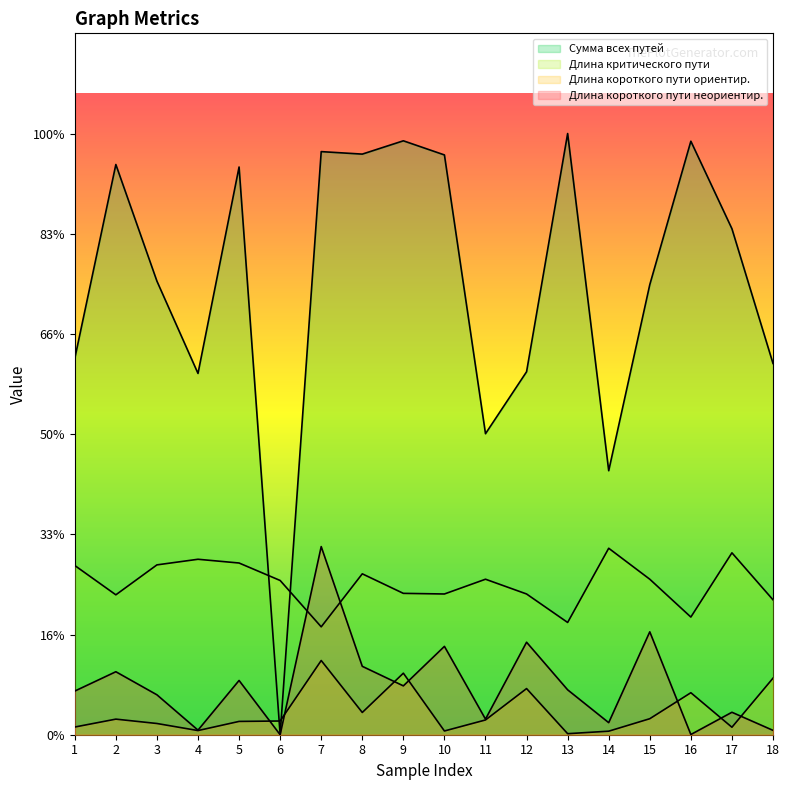

Reading left to right, transcribe all the data shown in this chart.

Сумма всех путей: 1=1.9	2=2.8	3=2.3	4=1.8	5=2.8	6=0.0	7=2.9	8=2.9	9=3.0	10=2.9	11=1.5	12=1.8	13=3.0	14=1.3	15=2.2	16=3.0	17=2.5	18=1.9
Длина критического пути: 1=0.8	2=0.7	3=0.8	4=0.9	5=0.9	6=0.8	7=0.5	8=0.8	9=0.7	10=0.7	11=0.8	12=0.7	13=0.6	14=0.9	15=0.8	16=0.6	17=0.9	18=0.7
Длина короткого пути ориентир.: 1=0.0	2=0.1	3=0.1	4=0.0	5=0.1	6=0.1	7=0.4	8=0.1	9=0.3	10=0.0	11=0.1	12=0.2	13=0.0	14=0.0	15=0.1	16=0.2	17=0.0	18=0.3
Длина короткого пути неориентир.: 1=0.2	2=0.3	3=0.2	4=0.0	5=0.3	6=0.0	7=0.9	8=0.3	9=0.2	10=0.4	11=0.1	12=0.5	13=0.2	14=0.1	15=0.5	16=0.0	17=0.1	18=0.0